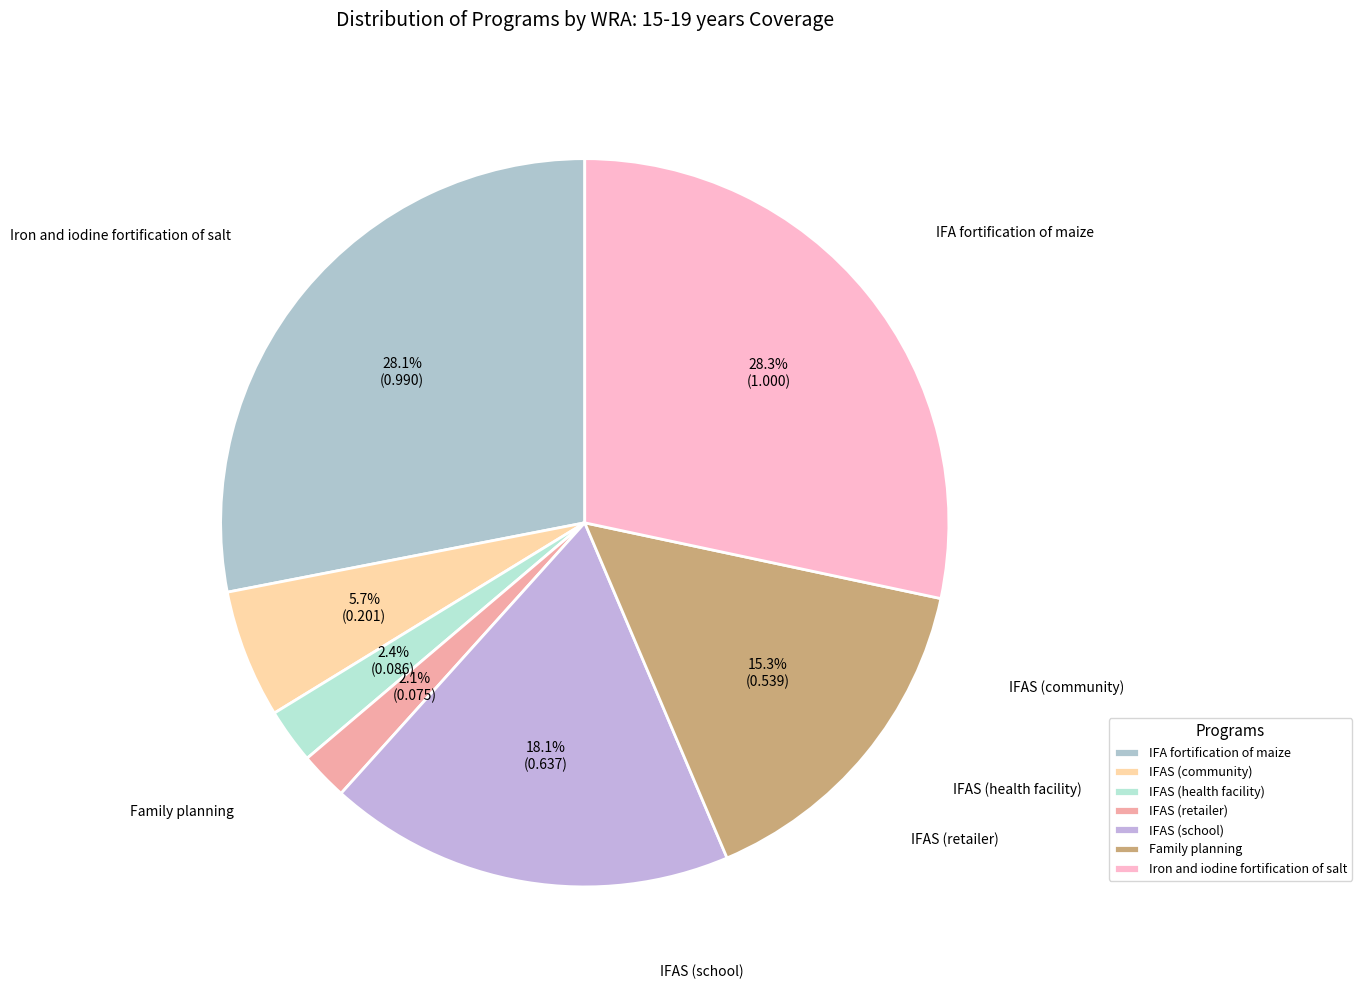

Combined, do Iron and iodine fortification of salt and IFA fortification of maize account for over 50%?

Yes